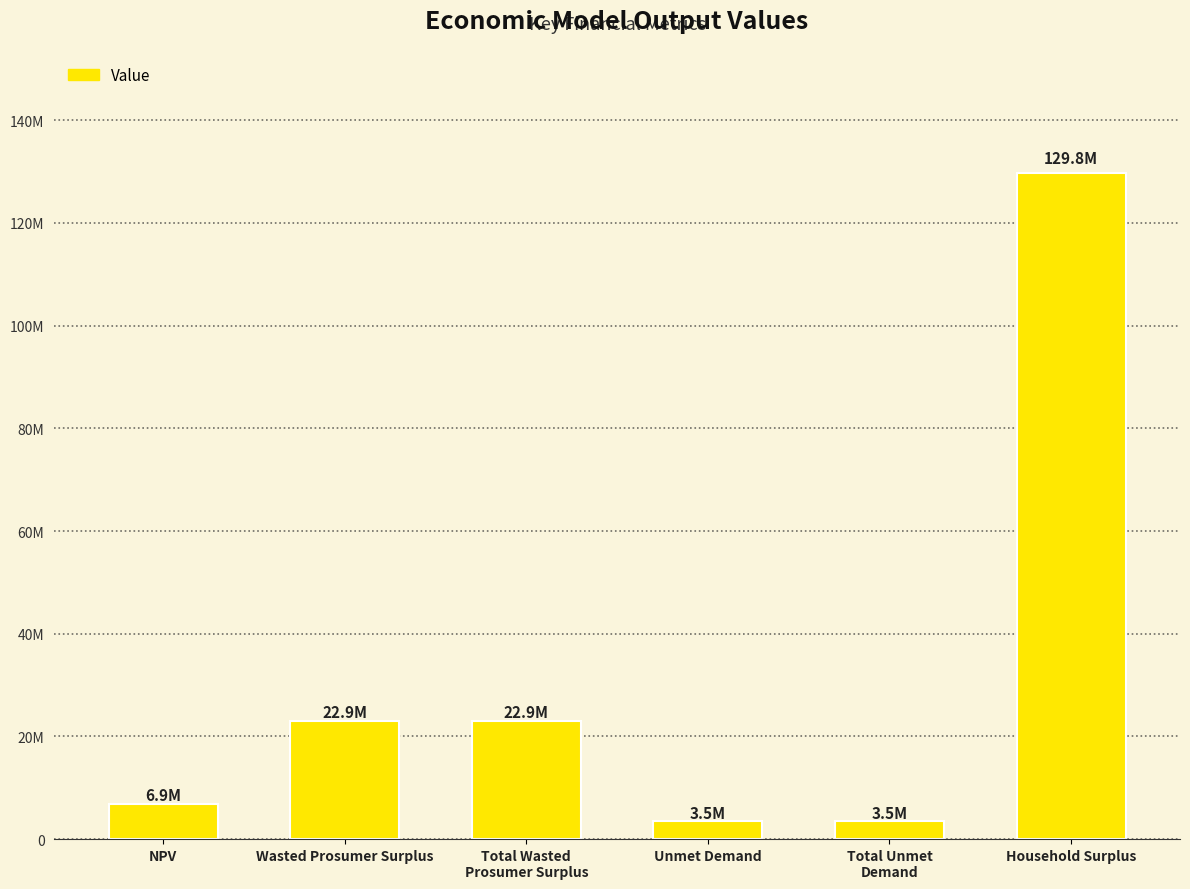

Are the bars horizontal?

No